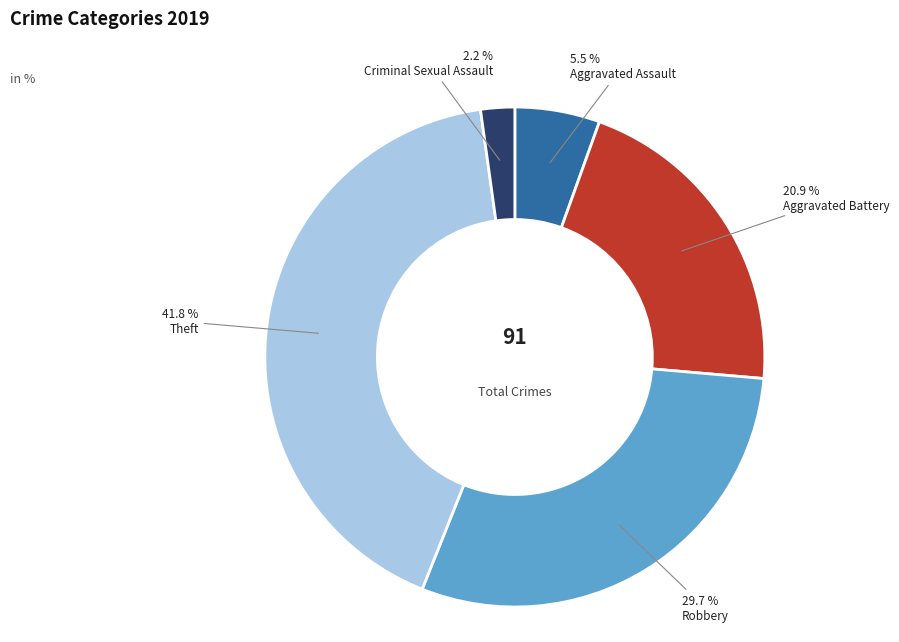

Is there any slice that represents more than half of the pie?

No